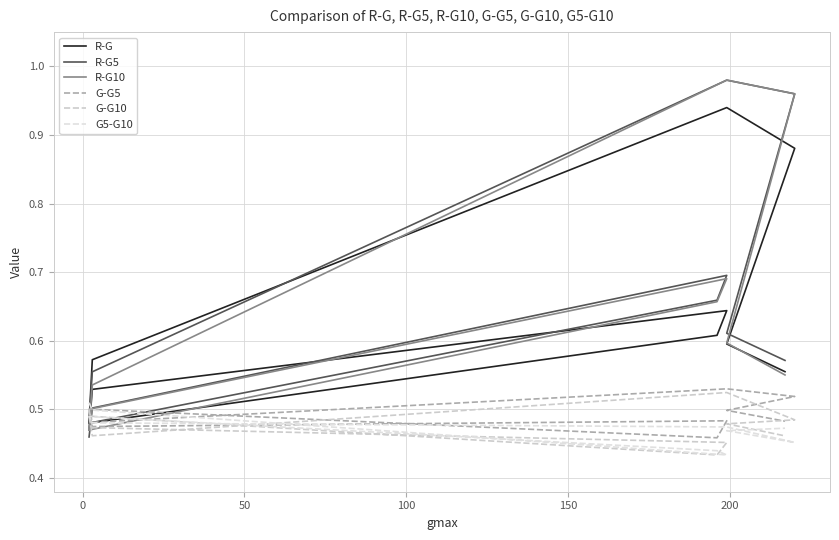

What is the highest value of the G5-G10 series?

0.5